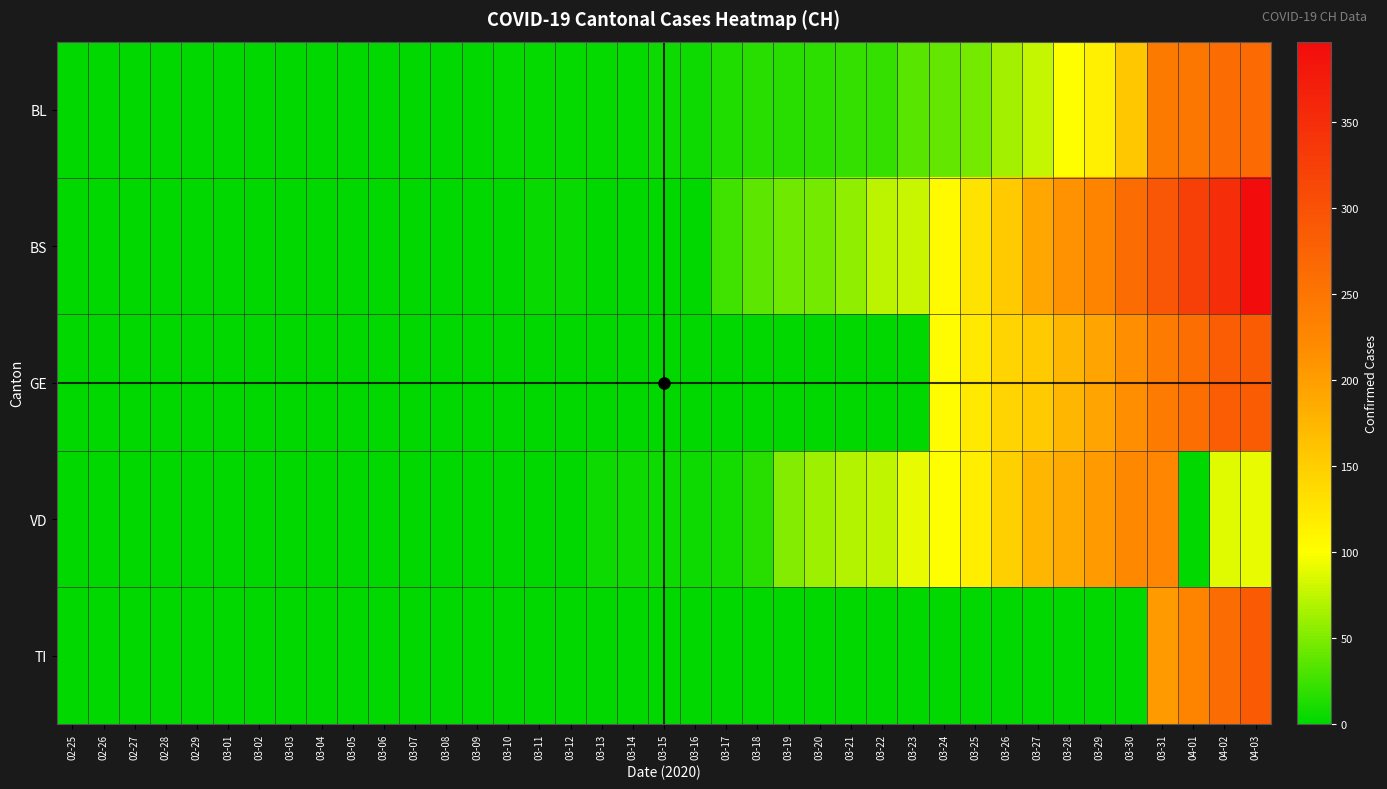

Between 03-22 and 03-13, which is larger?

03-22